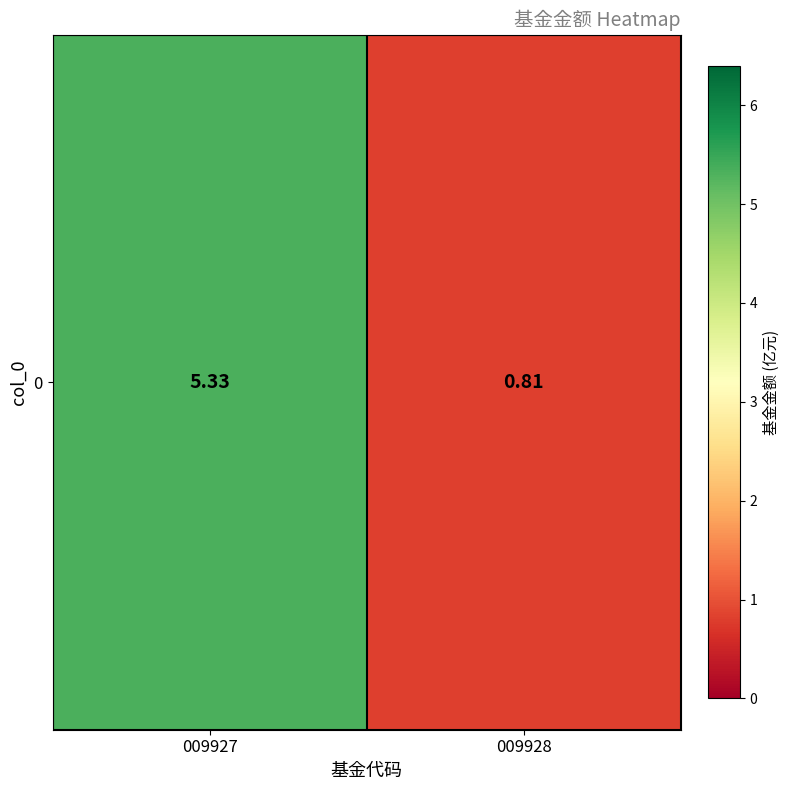

Is it true that the value at 009928 is 1.2?

False